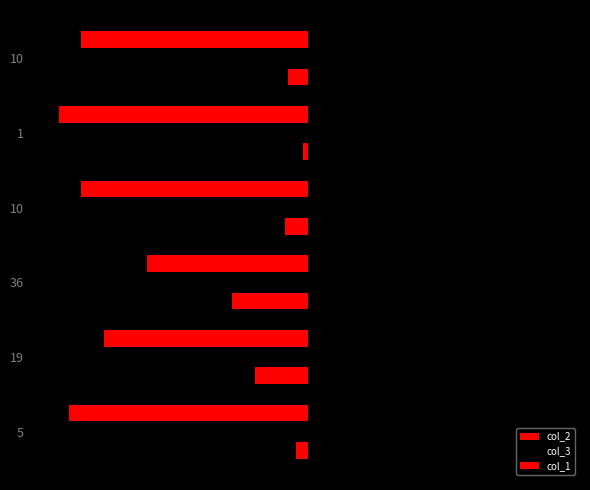

How many bars are there in total?

18